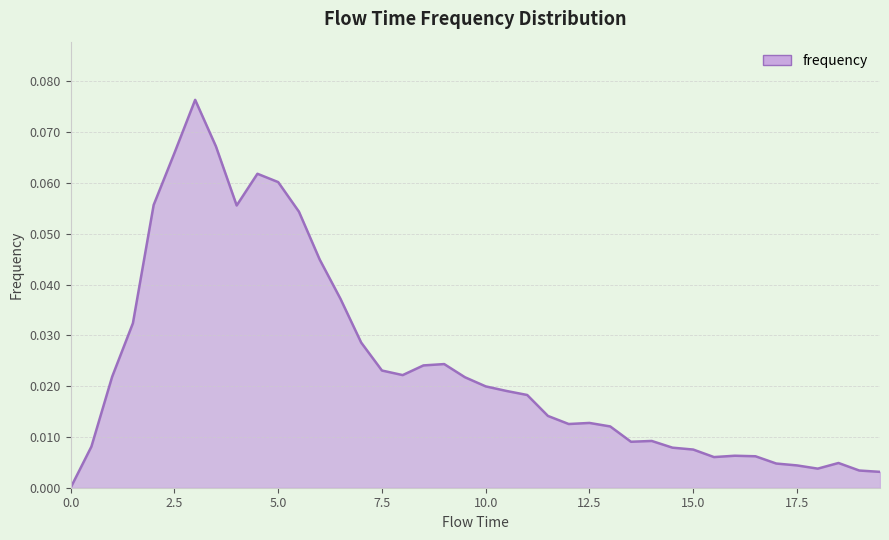

Rank the categories by value from lowest to highest.

0.0, 19.5, 19.0, 18.0, 17.5, 17.0, 18.5, 15.5, 16.5, 16.0, 15.0, 14.5, 0.5, 13.5, 14.0, 13.0, 12.0, 12.5, 11.5, 11.0, 10.5, 10.0, 9.5, 1.0, 8.0, 7.5, 8.5, 9.0, 7.0, 1.5, 6.5, 6.0, 5.5, 4.0, 2.0, 5.0, 4.5, 2.5, 3.5, 3.0